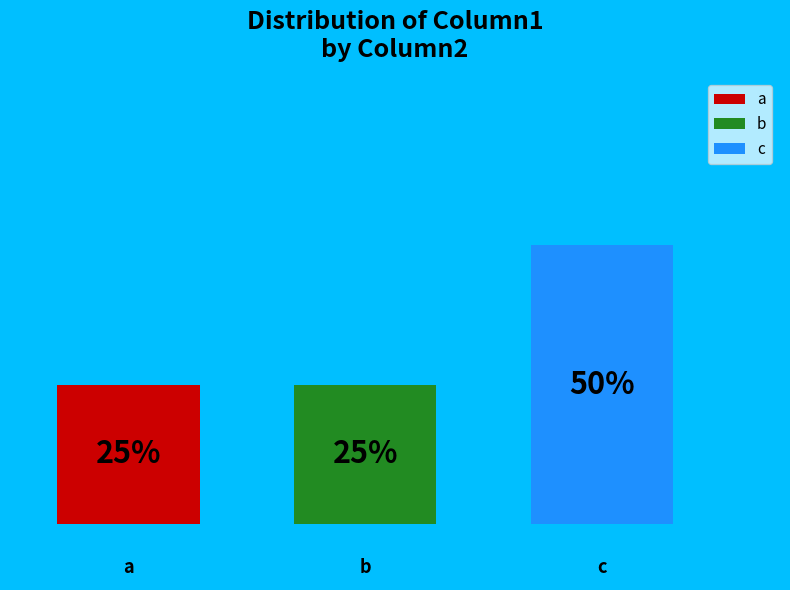

What are all the series names shown in the legend?

a, b, c